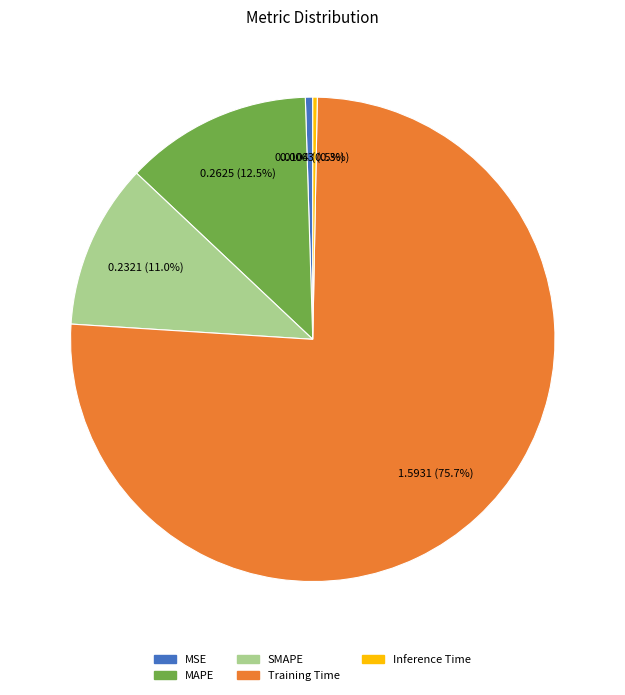

Combined, do MSE and Training Time account for over 50%?

Yes